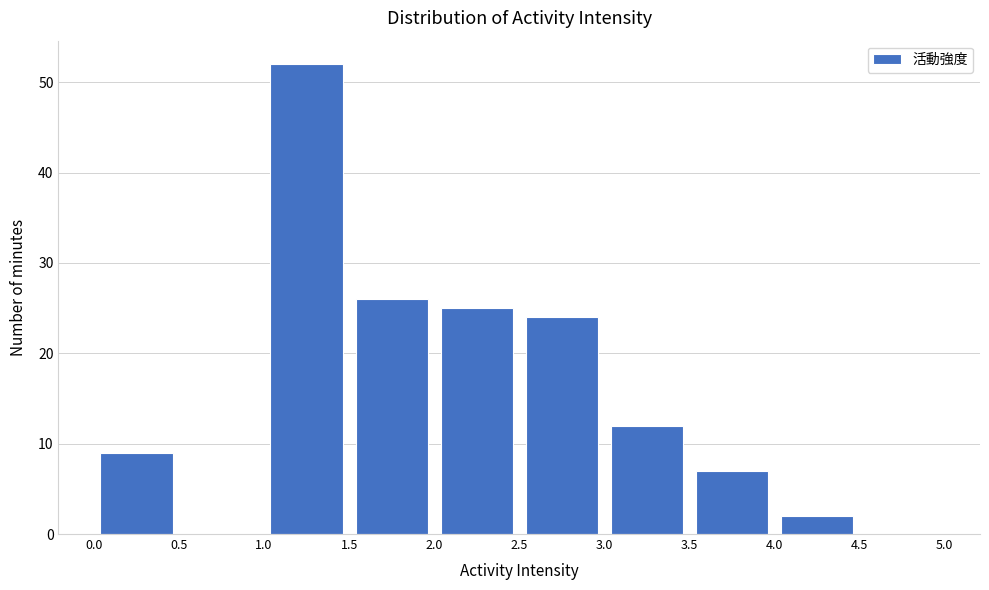

Reading left to right, transcribe this chart: for each bar, give the range it covers on the x-axis and its height. The values are not printed on the chart, so give them approximately, as read against the axis.

0.0 to 0.5: 9
0.5 to 1.0: 0
1.0 to 1.5: 52
1.5 to 2.0: 26
2.0 to 2.5: 25
2.5 to 3.0: 24
3.0 to 3.5: 12
3.5 to 4.0: 7
4.0 to 4.5: 2
4.5 to 5.0: 0